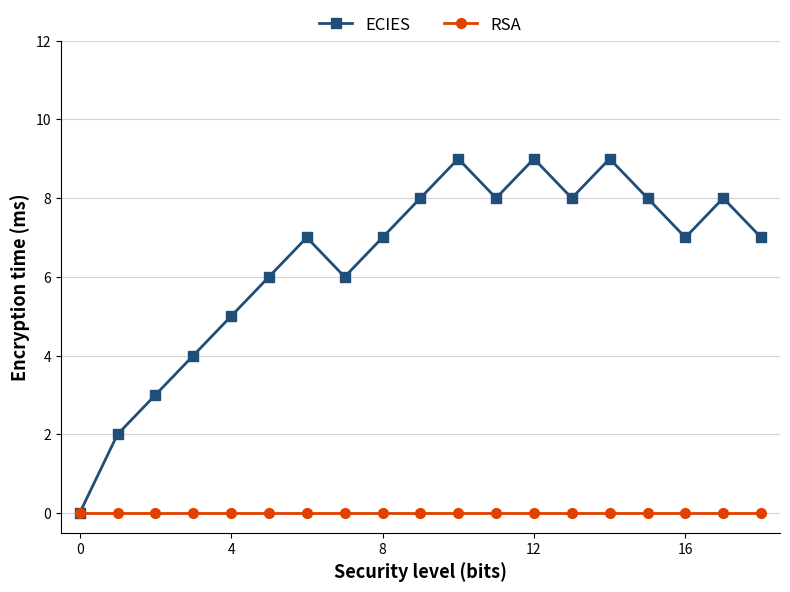

Rank the series by their maximum value, from lowest to highest.

RSA, ECIES